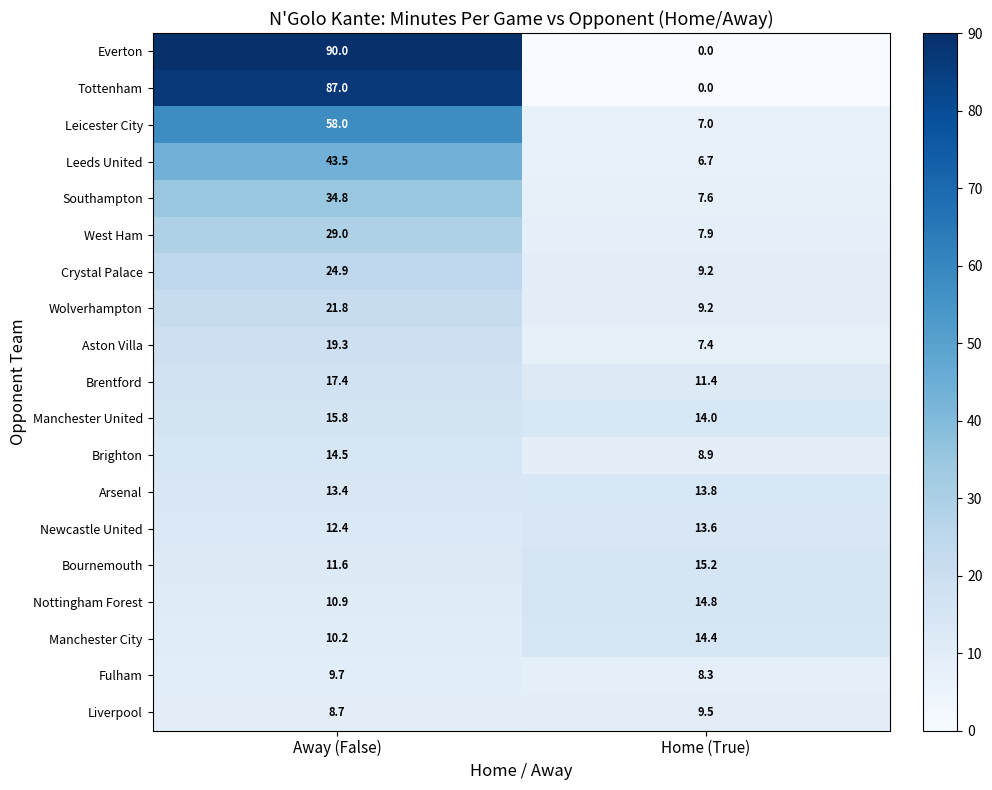

What is the spread (max minus min) of values at Home (True)?

15.2